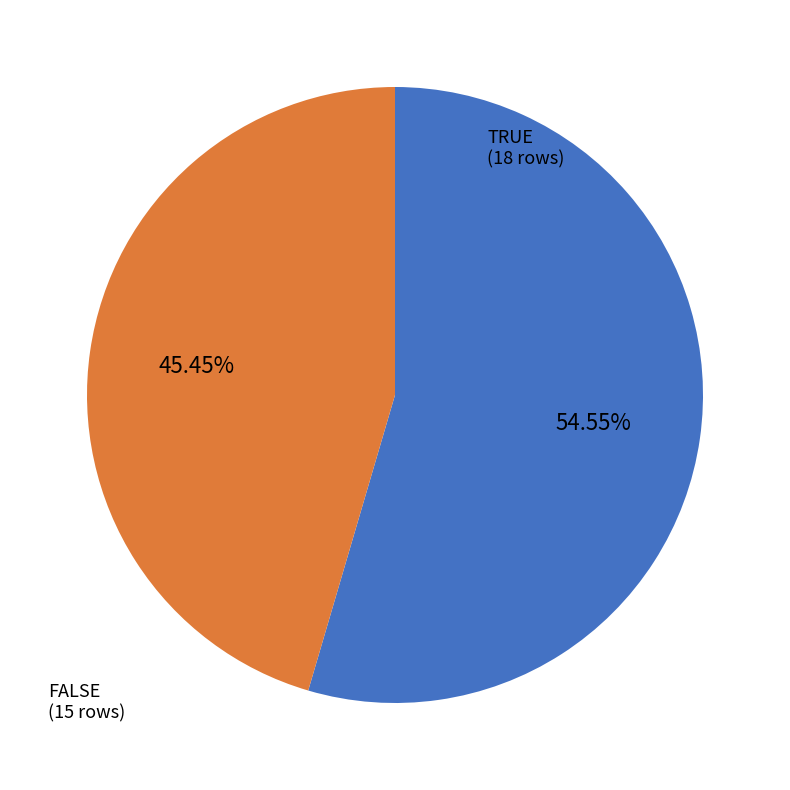

Is there a majority slice in this chart?

Yes